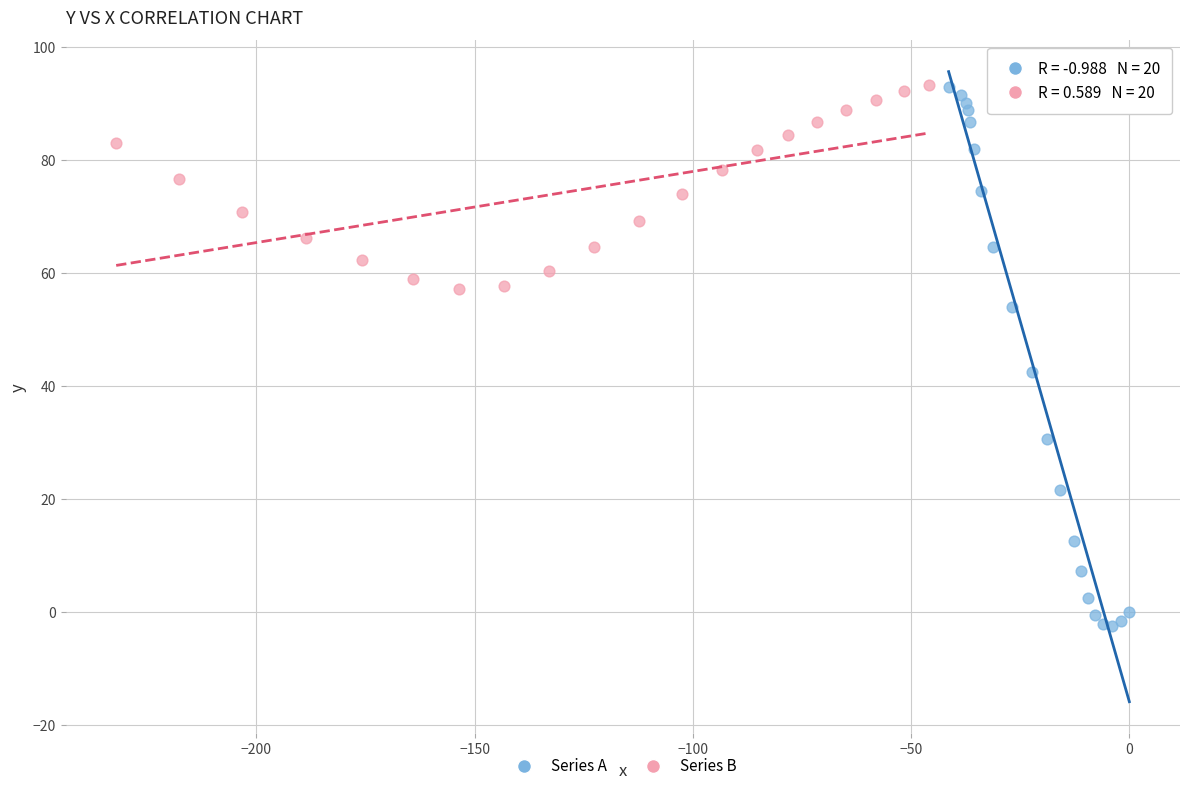

Which series has the largest Y range (max minus min)?

Series A